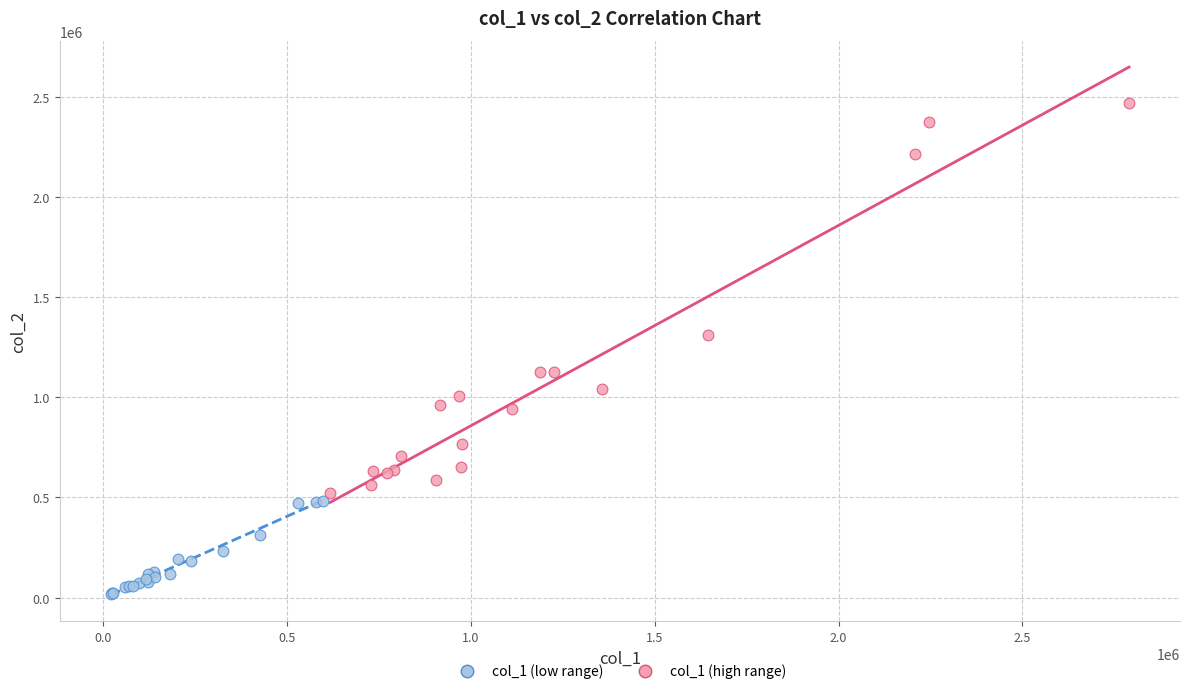

Which series contains the lowest Y value?

col_1 (low range)